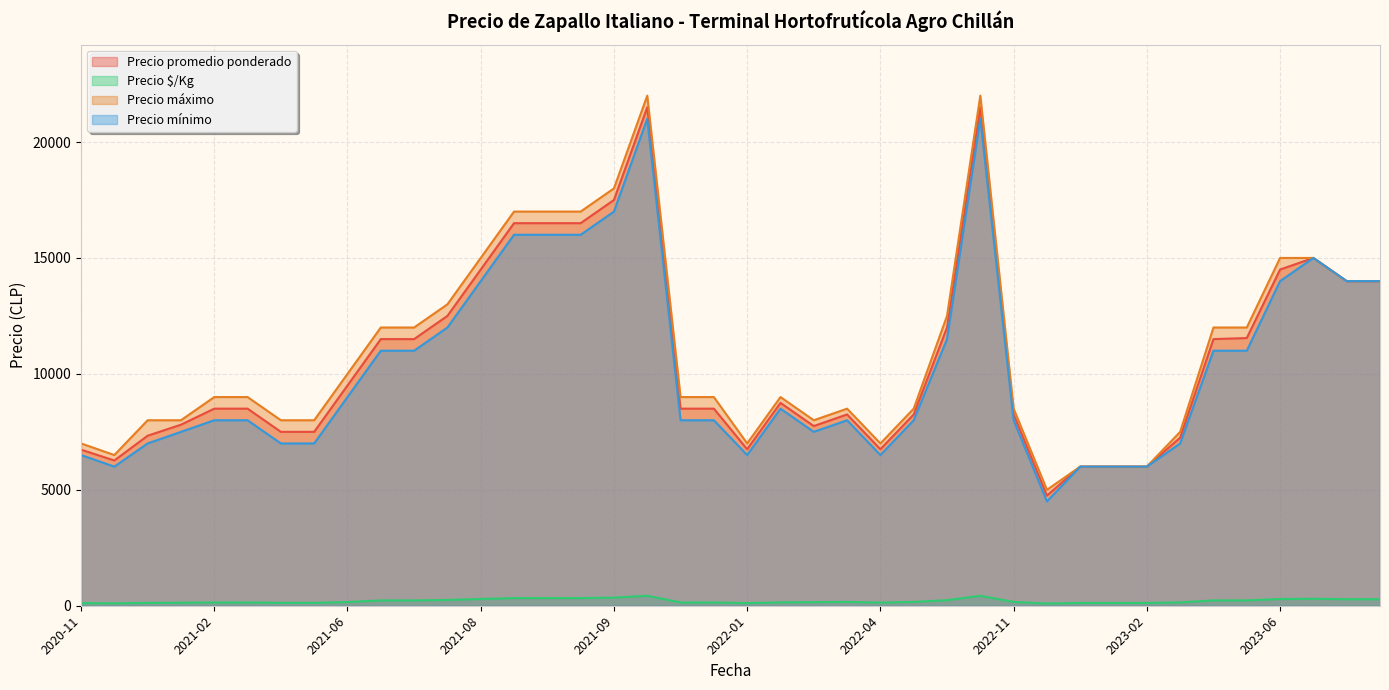

True or false: Precio $/Kg and Precio mínimo intersect in this chart.

False